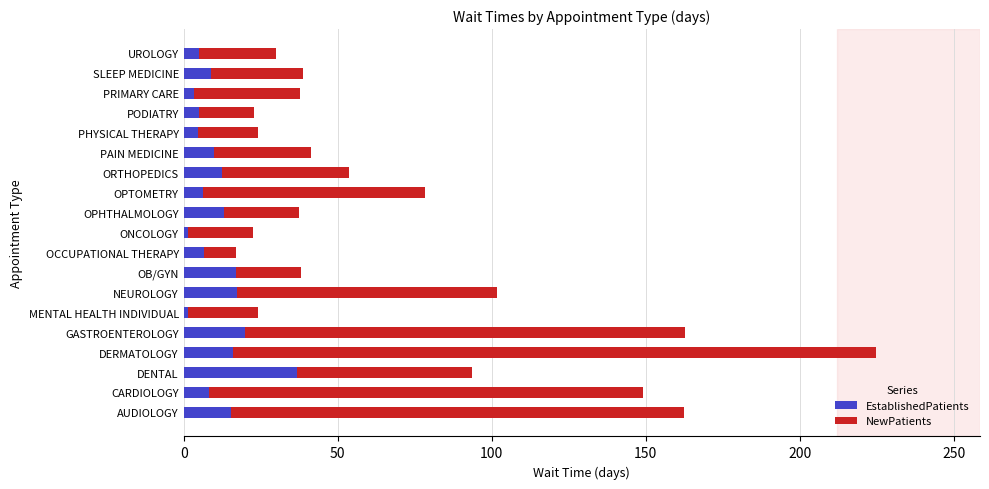

What is the sum of all EstablishedPatients values?

208.7